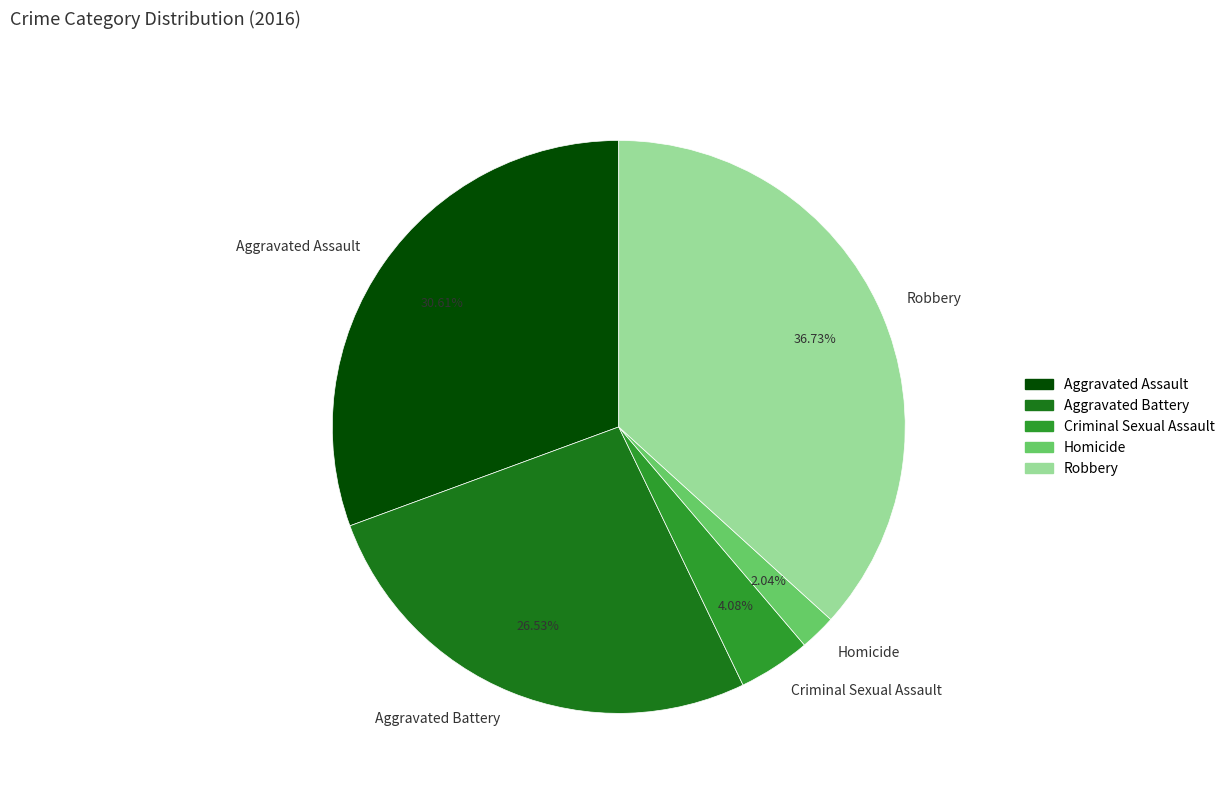

Is it true that Robbery is 46% of the pie?

False